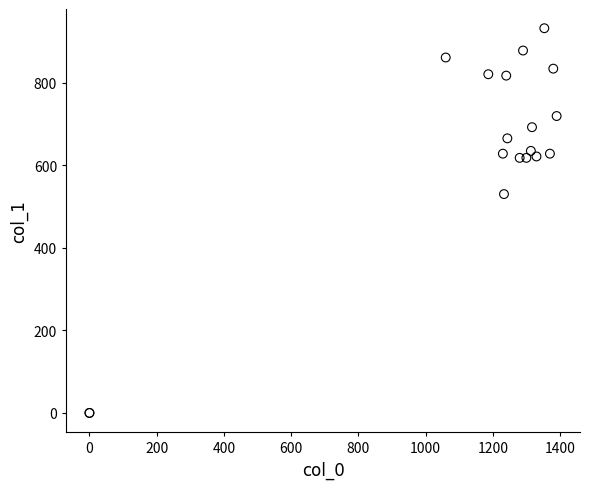

What Y value in the scatter plot is closest to 465?

529.9